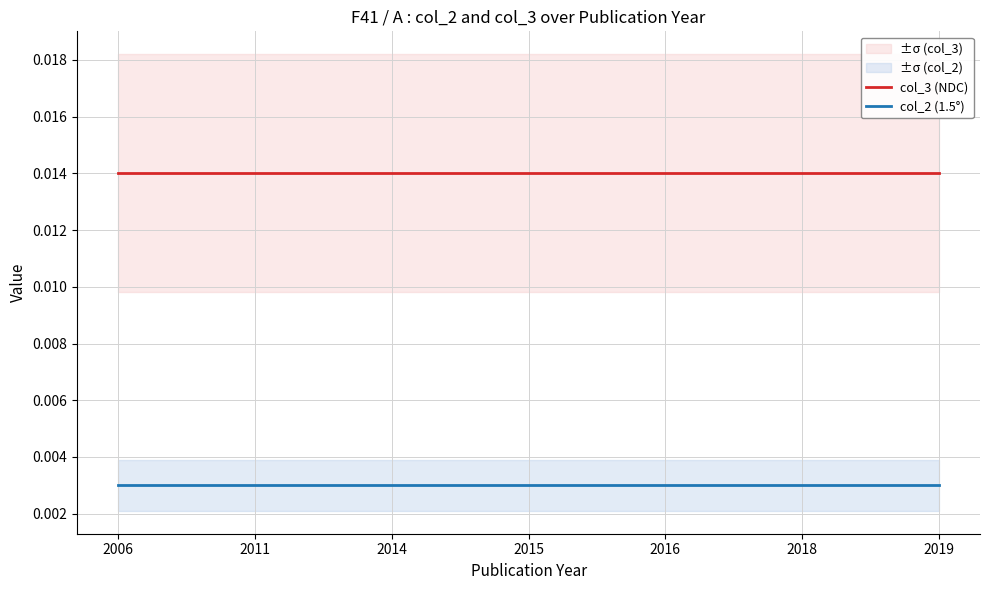

True or false: col_3 (NDC) and col_2 (1.5°) cross at least once.

False